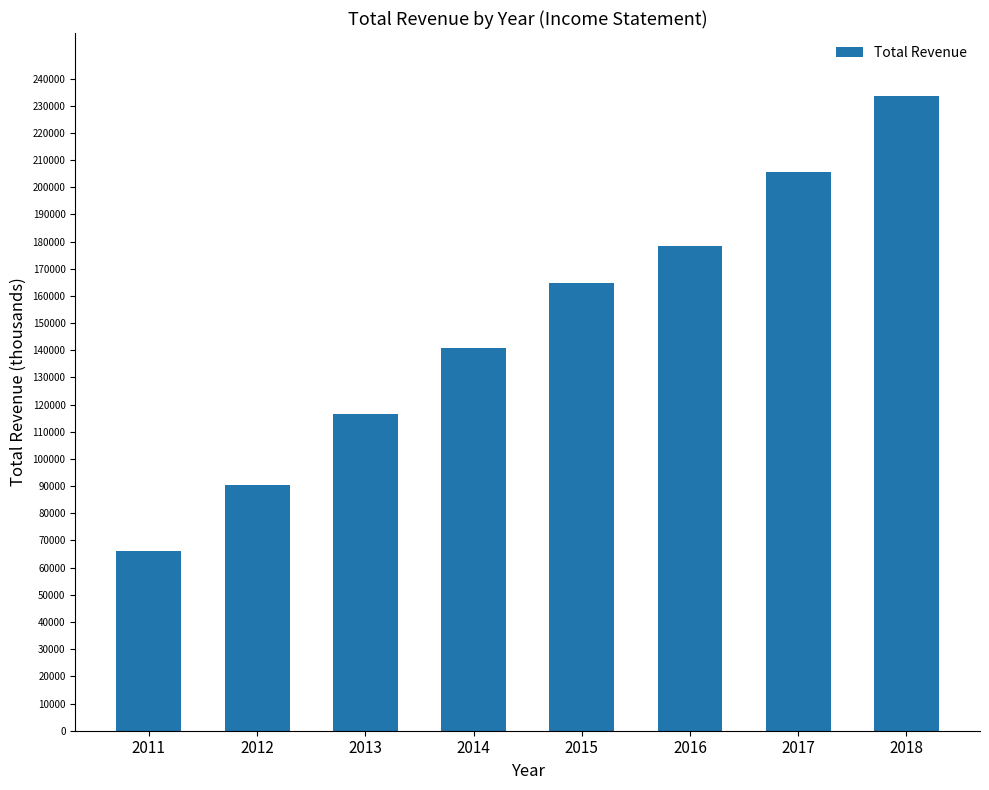

The value at 2016 is 178300. True or false?

True